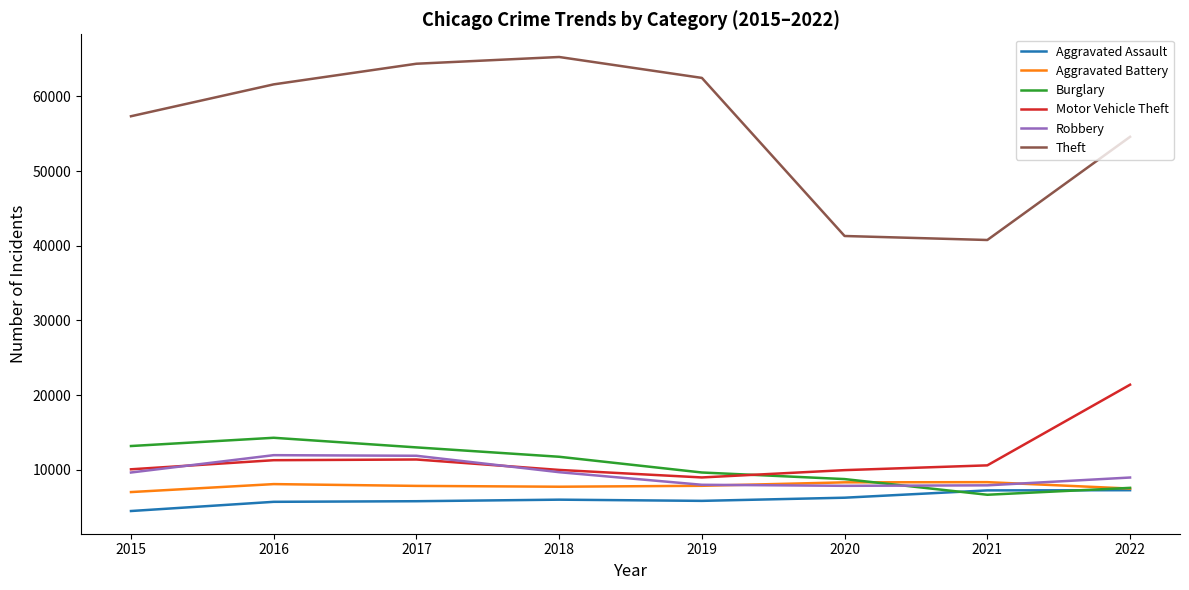

In Burglary, how many points are higher than both neighbors (excluding endpoints)?

1